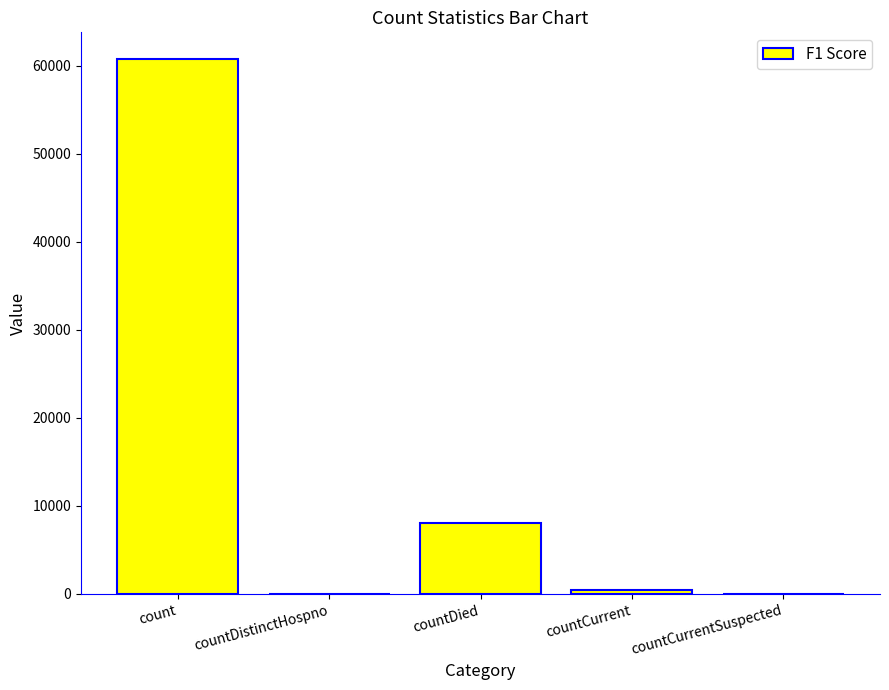

How many categories are shown in the chart?

5